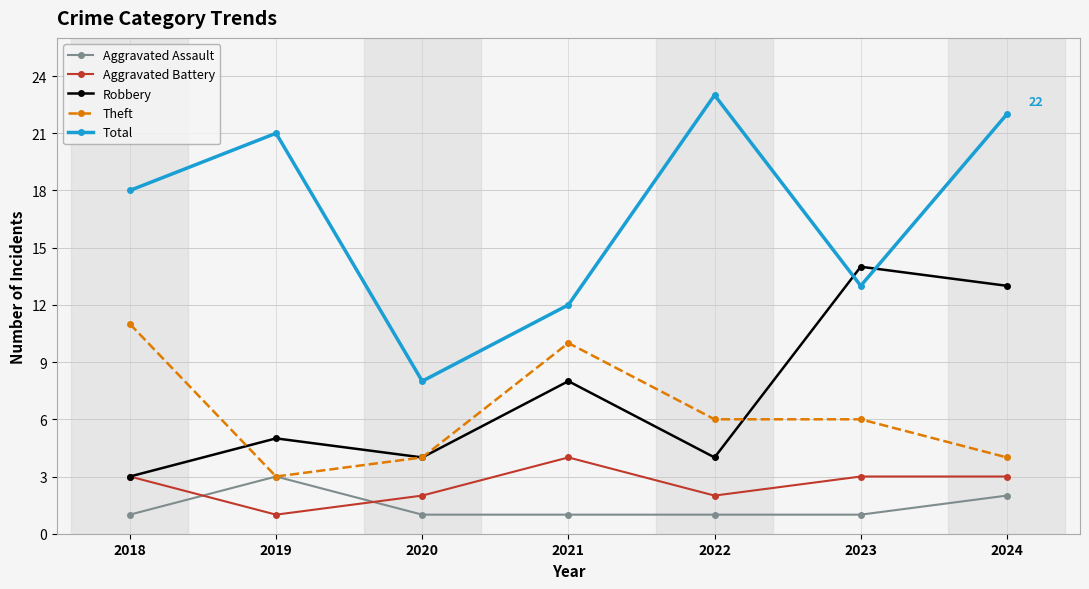

Between 2019 and 2021, which series saw the biggest shift?

Total